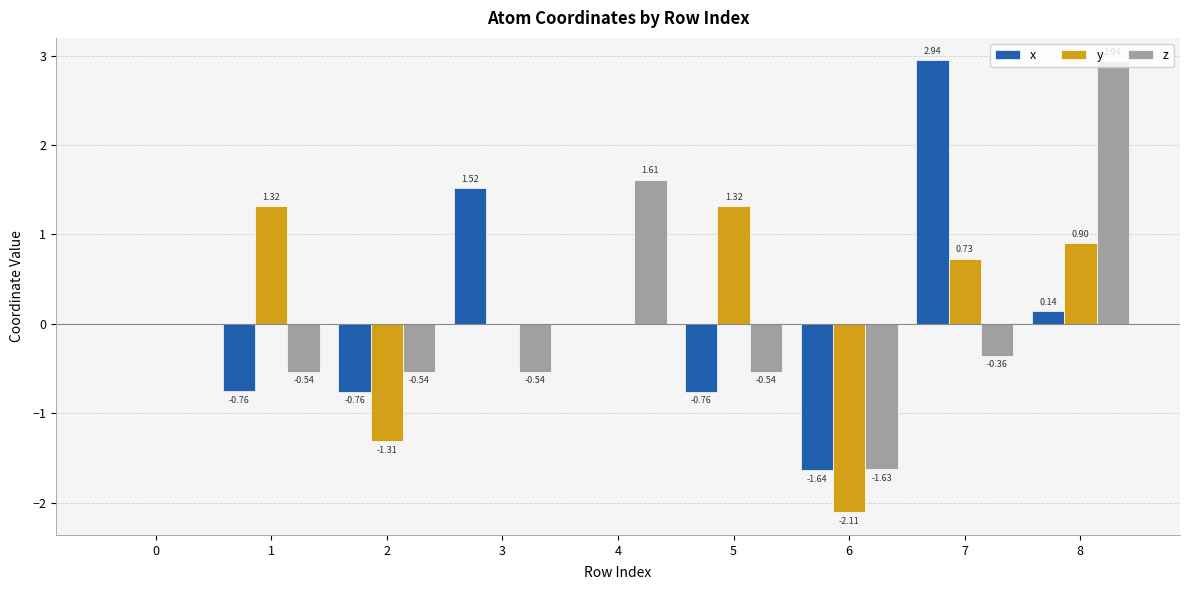

What is the total value across all series at 6?

-5.4